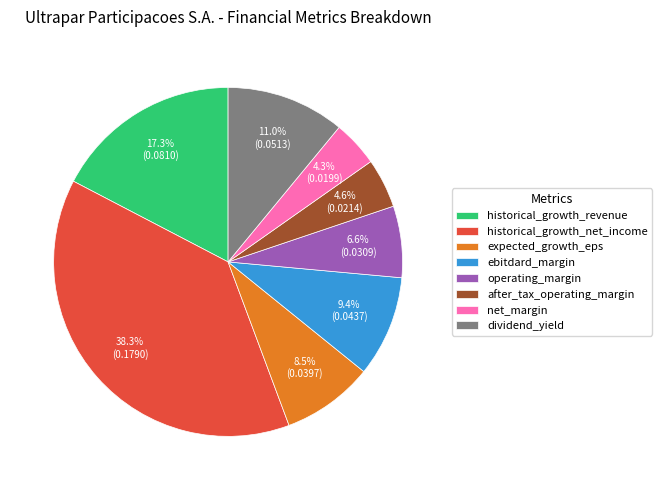

What is the largest slice in the pie chart?

historical_growth_net_income